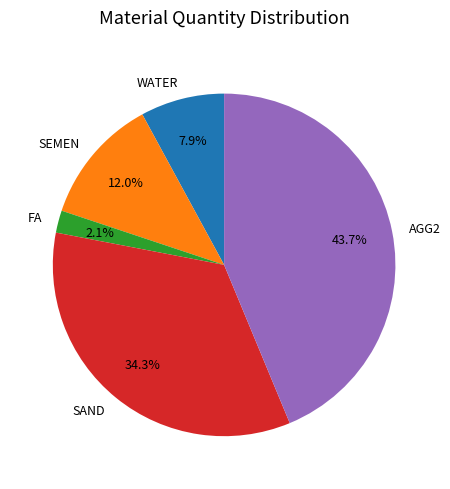

How many segments does this pie chart have?

5